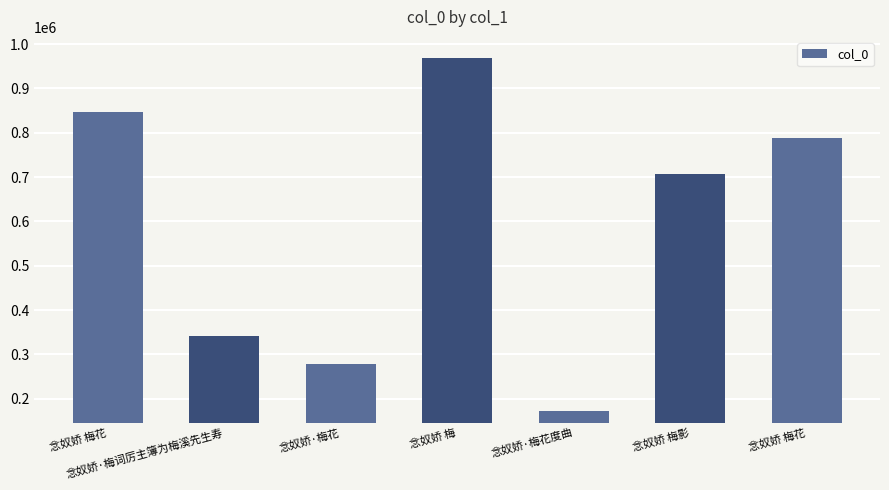

What is the smallest value displayed?

171827